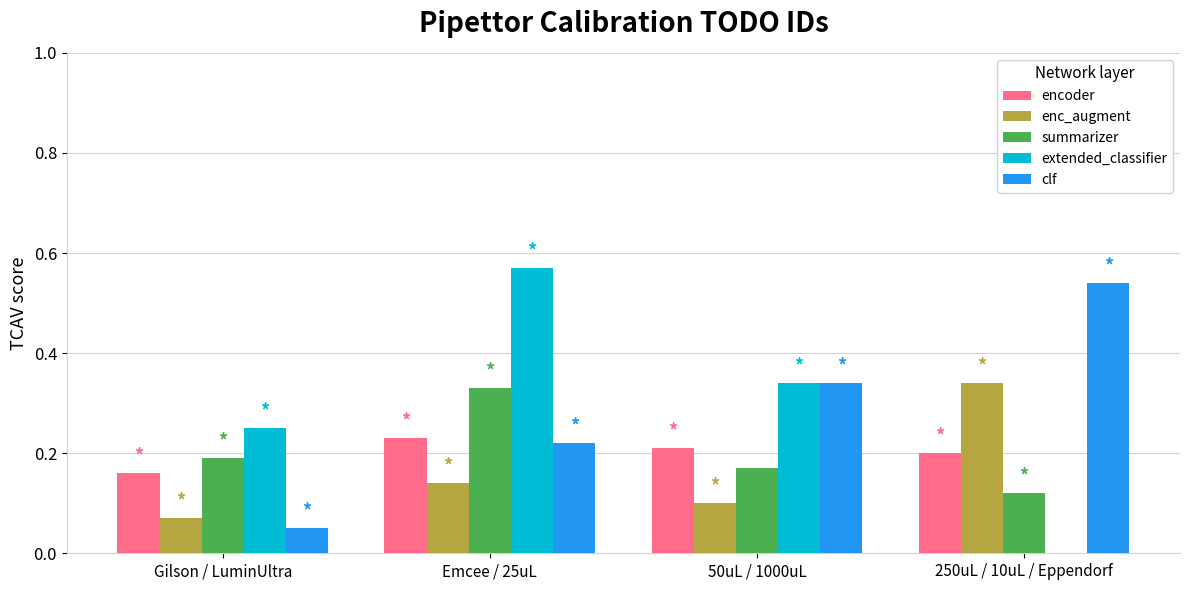

Is the value of enc_augment at 50uL / 1000uL greater than the value of summarizer at 50uL / 1000uL?

No